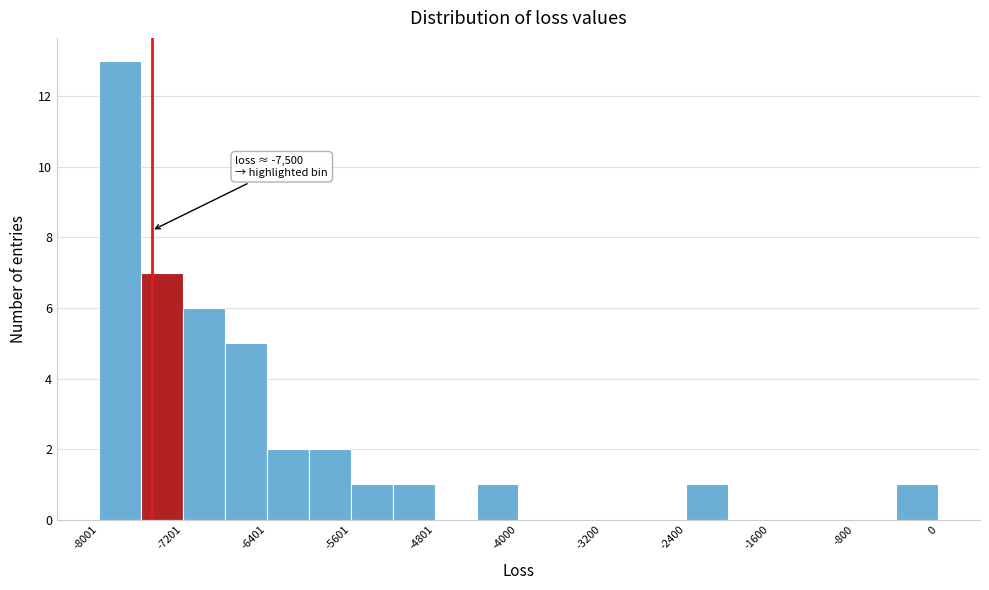

Which range on the x-axis has the tallest bar?

-8000 to -7600